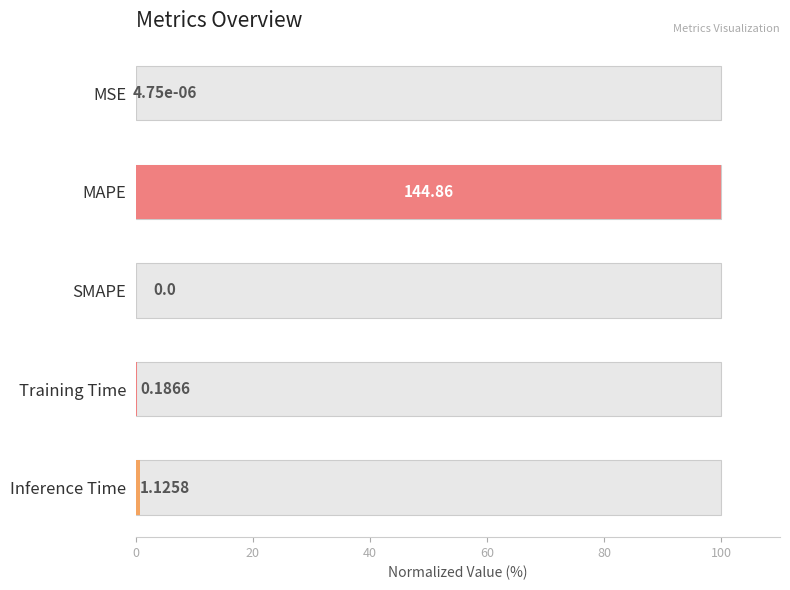

Reading left to right, extract all data points from this chart.

0.0	100.0	0.0	0.1	0.8